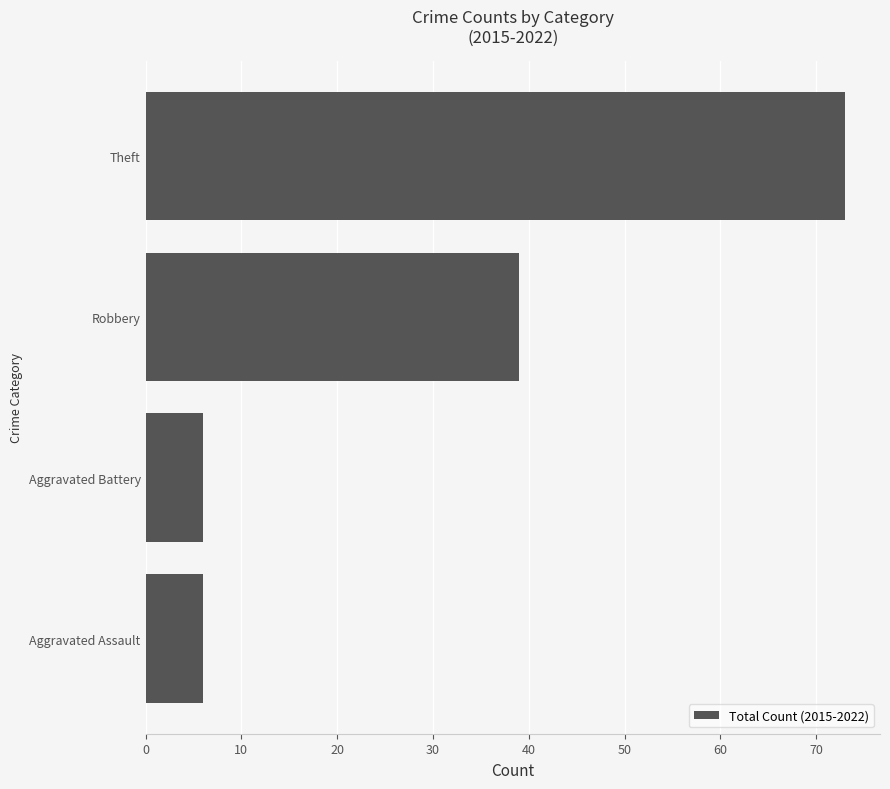

How many bars are there in total?

4